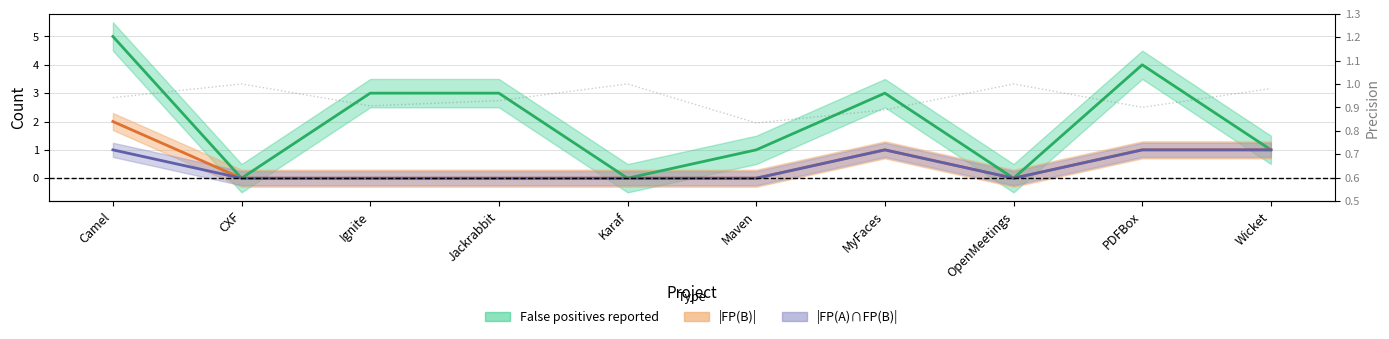

What is the highest value of the |FP(A)∩FP(B)| series?

1